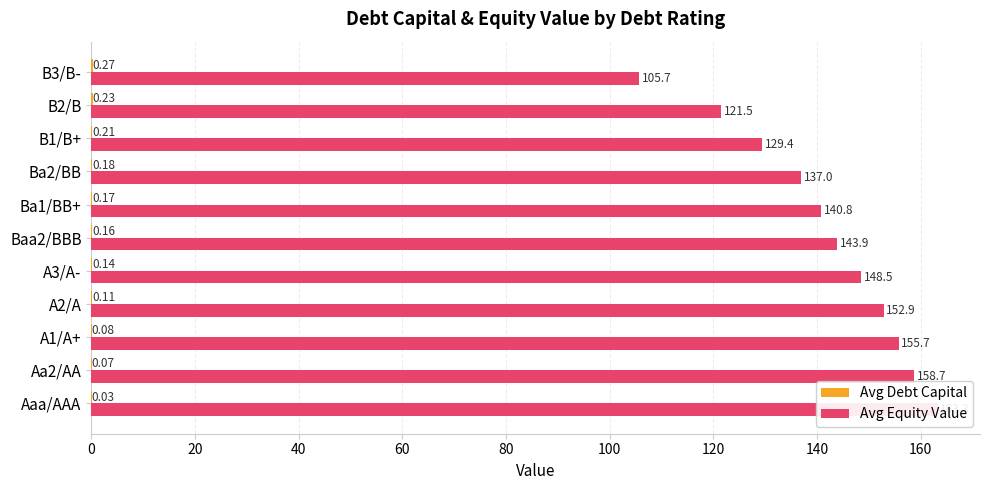

What are all the series names shown in the legend?

Avg Debt Capital, Avg Equity Value